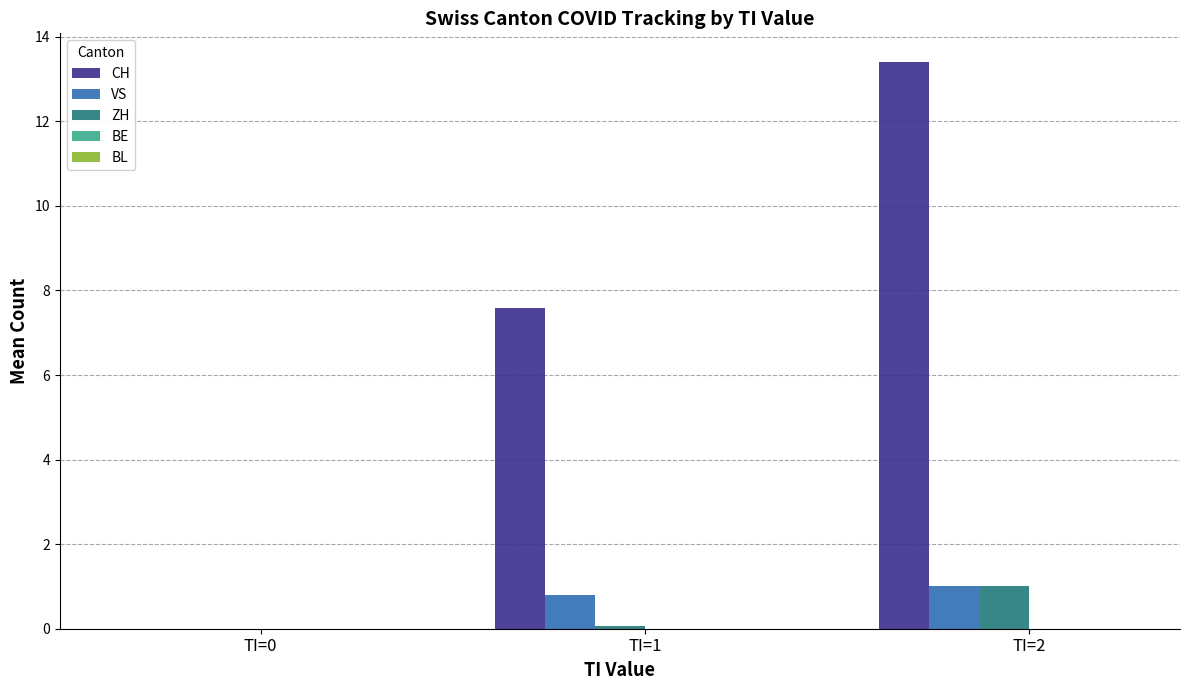

At which label is CH closest to 6?

TI=1